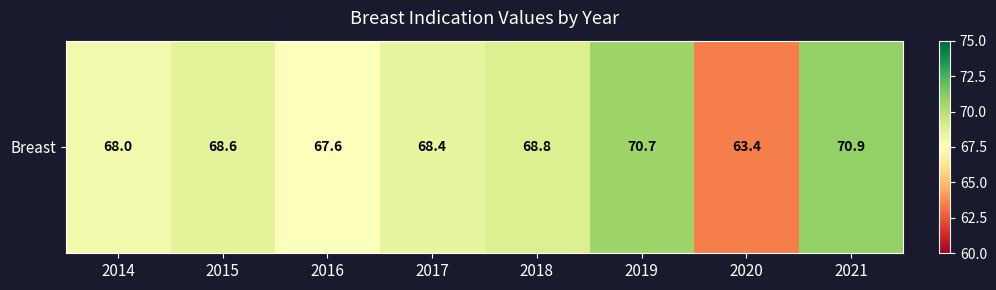

Is it true that the value at 2021 is 107.7?

False